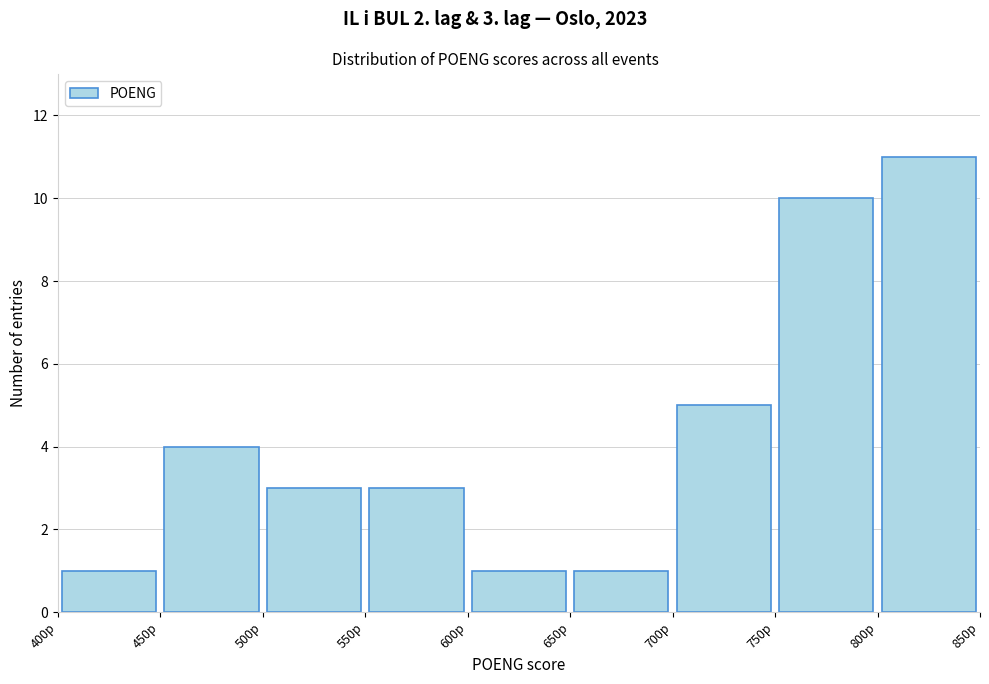

Which range on the x-axis has the tallest bar?

800 to 850